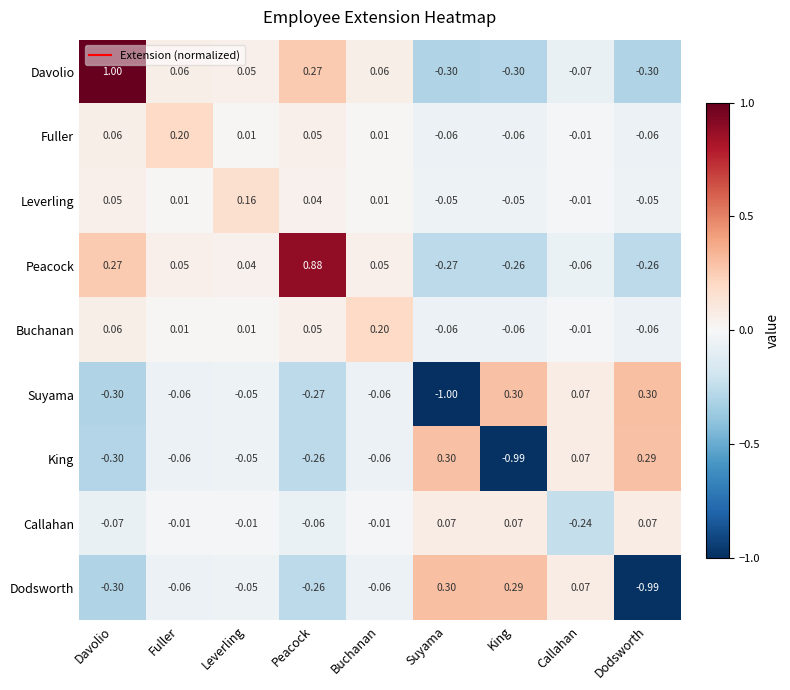

At which category does the chart reach its peak across all series?

Davolio